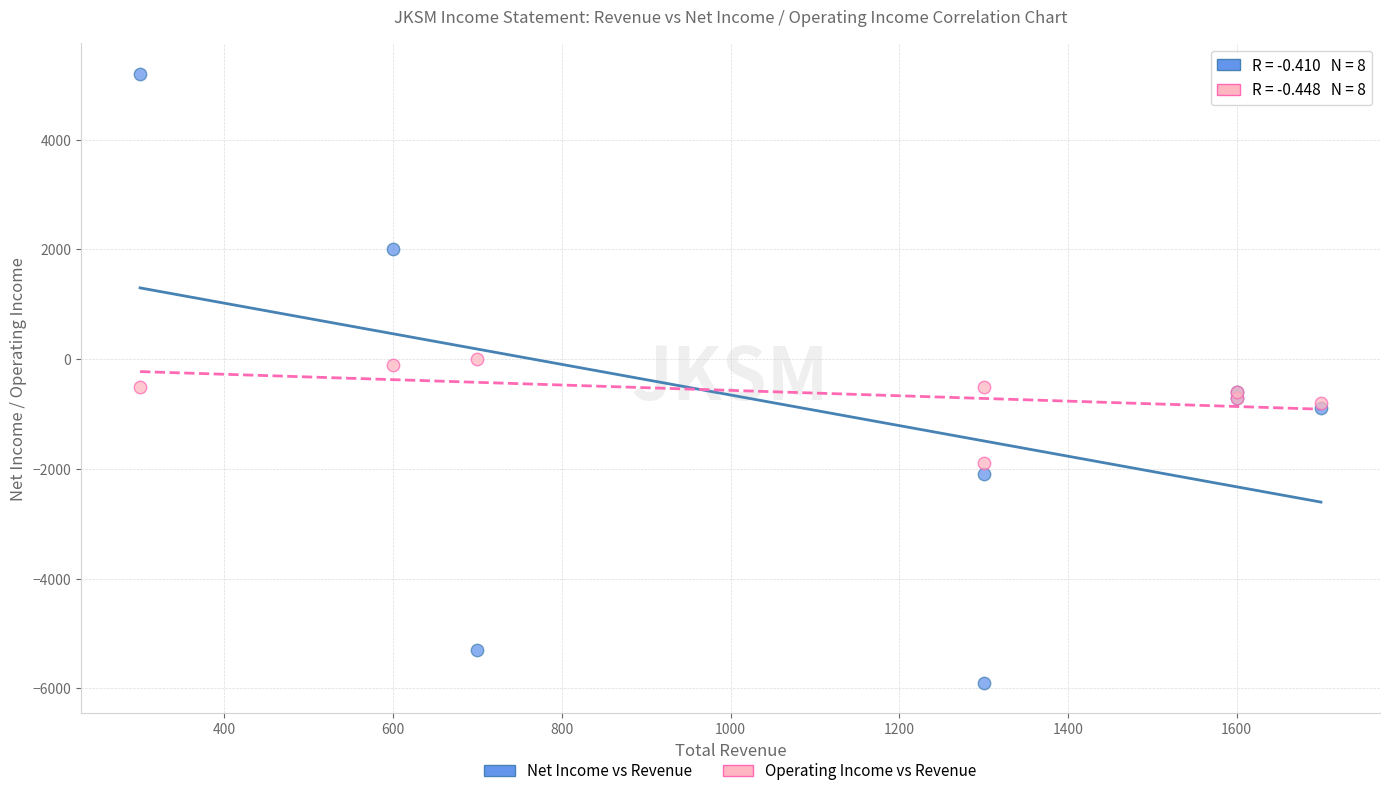

Which series has the widest spread of Y values?

Net Income vs Revenue